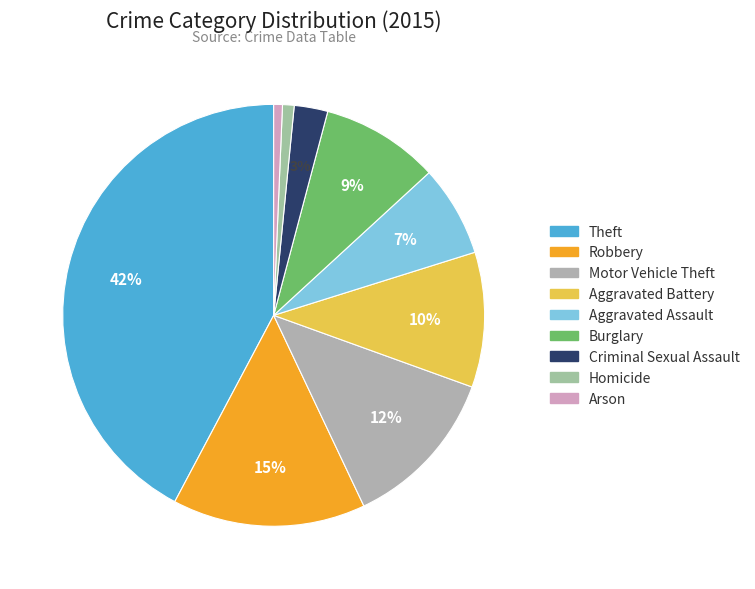

What percentage is the Aggravated Battery slice, to the nearest percent?

10%